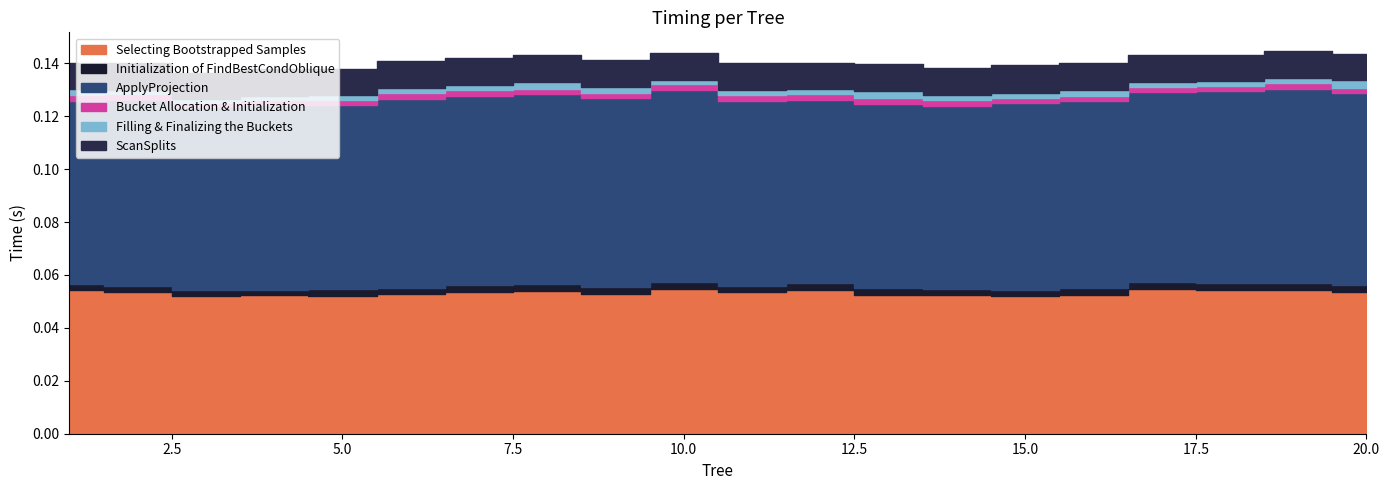

At which label is ScanSplits closest to 0?

3